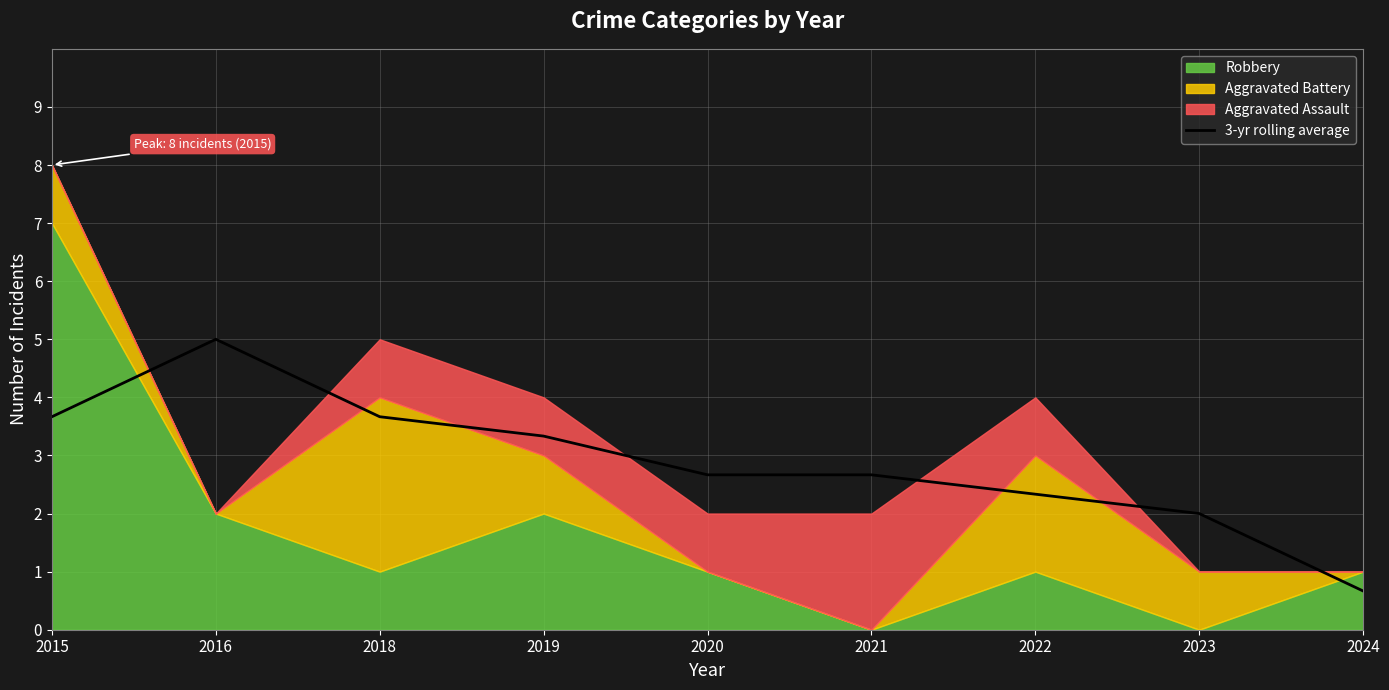

At which label does 3-yr rolling average reach its peak?

2016